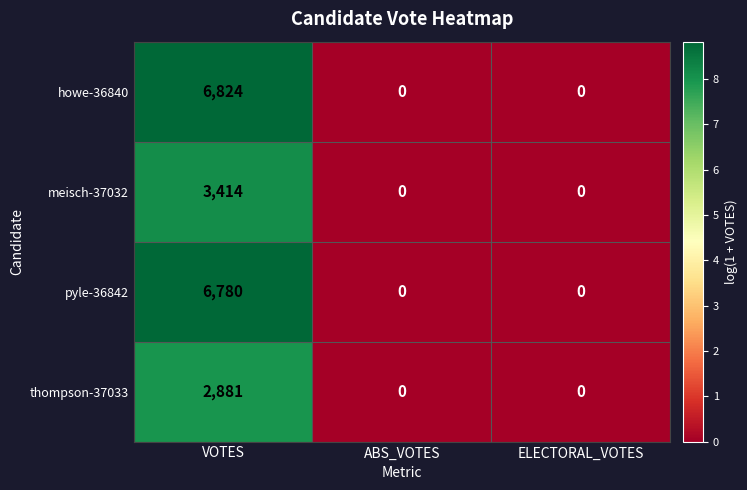

How many values in the howe-36840 series exceed 0?

1